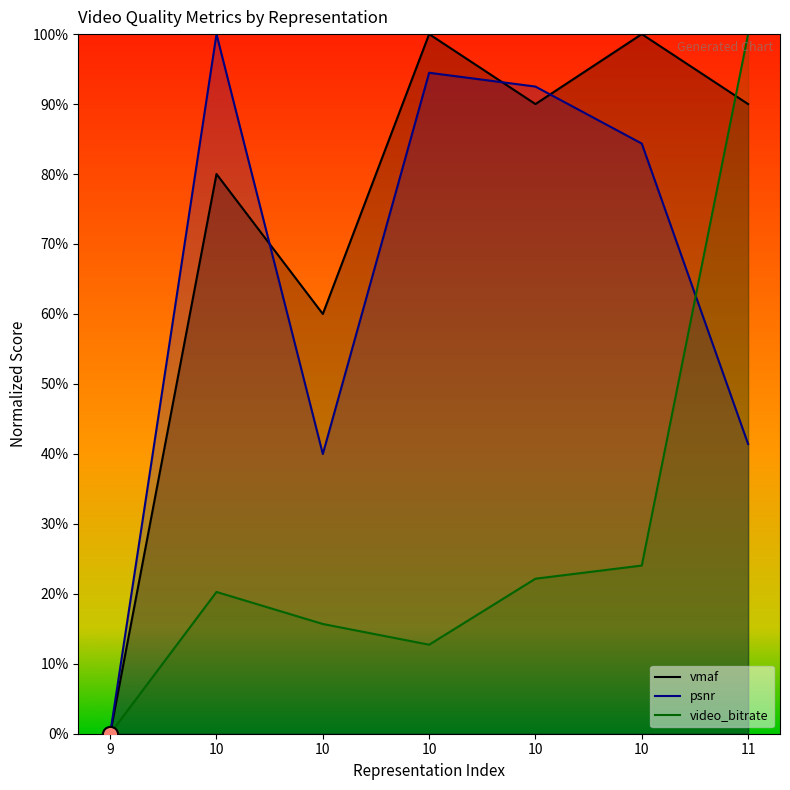

Which series has the largest Y range (max minus min)?

video_bitrate